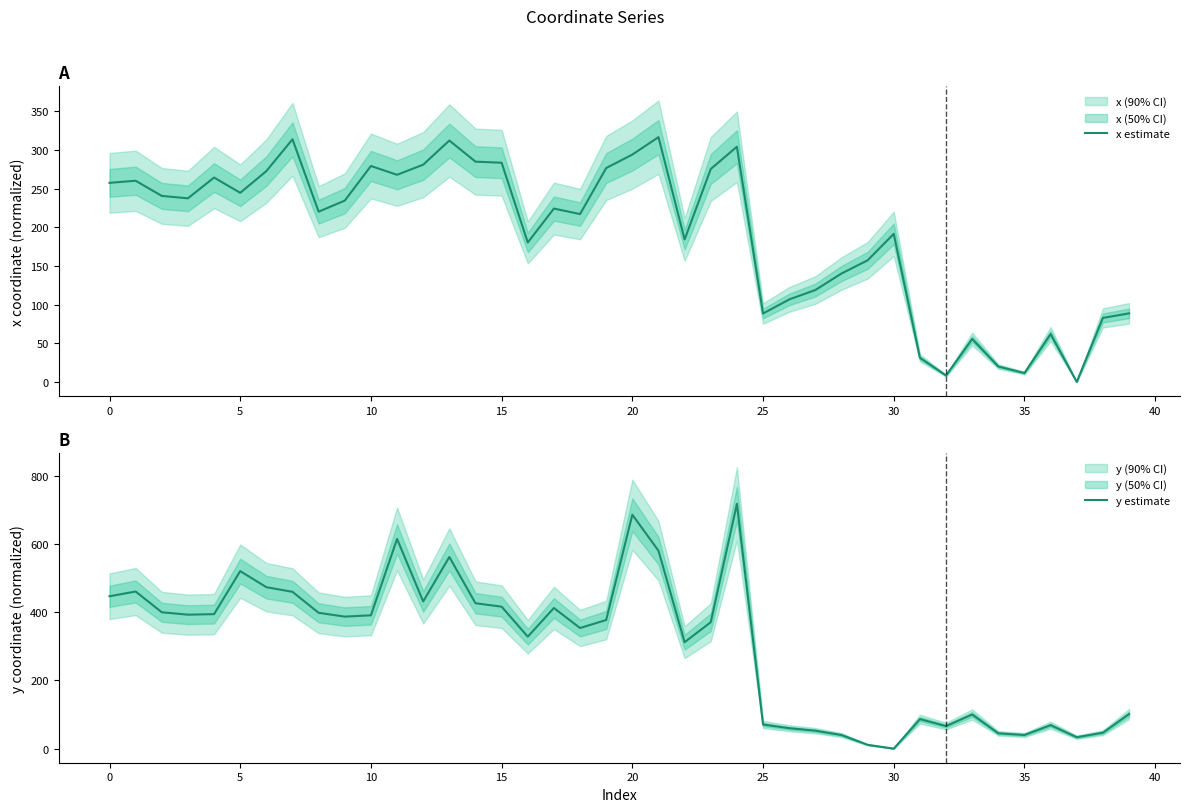

Is it true that x estimate equals 279.3 at 10?

True